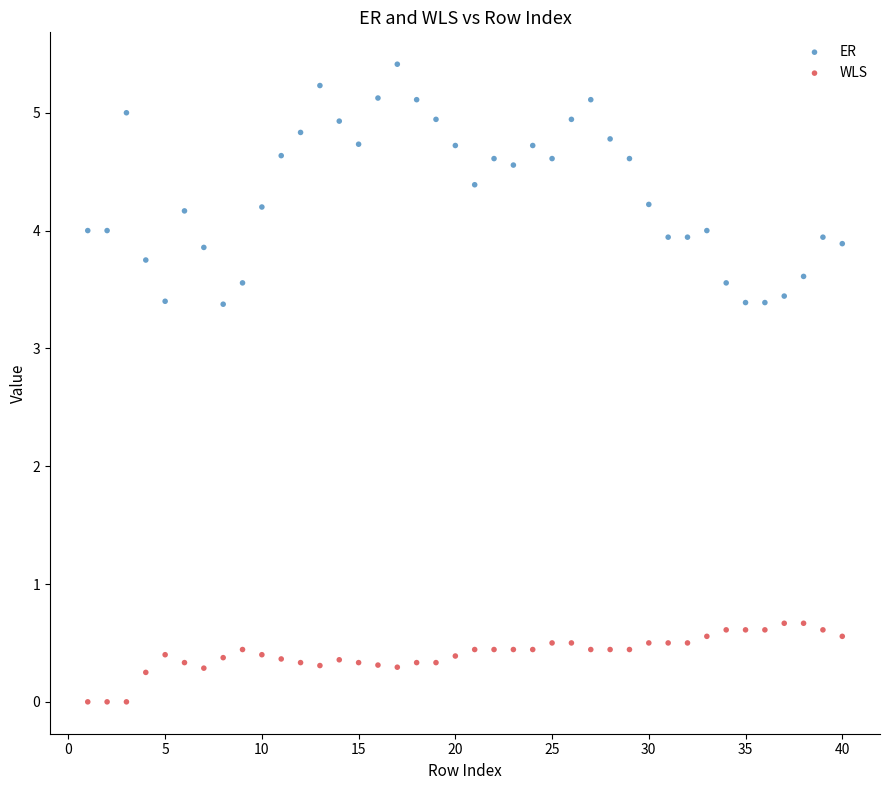

Which series has the widest spread of Y values?

ER